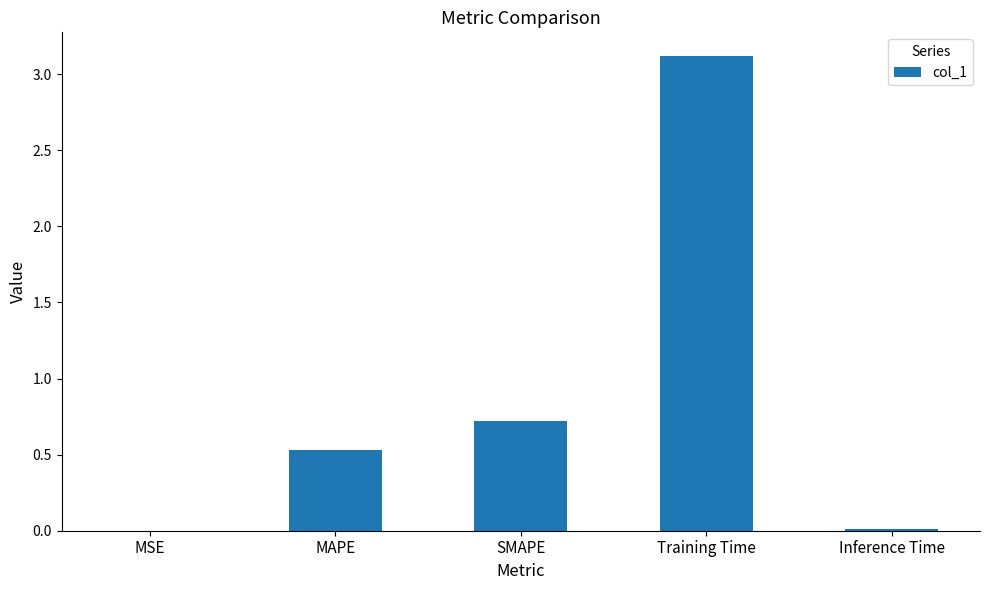

What is the difference between the values at SMAPE and MAPE?

0.2